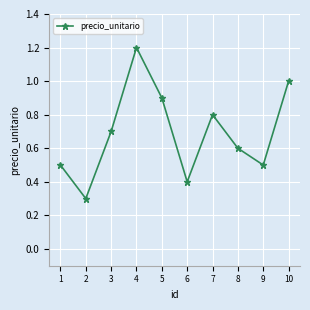

Count the values in the range 0 to 1.

9